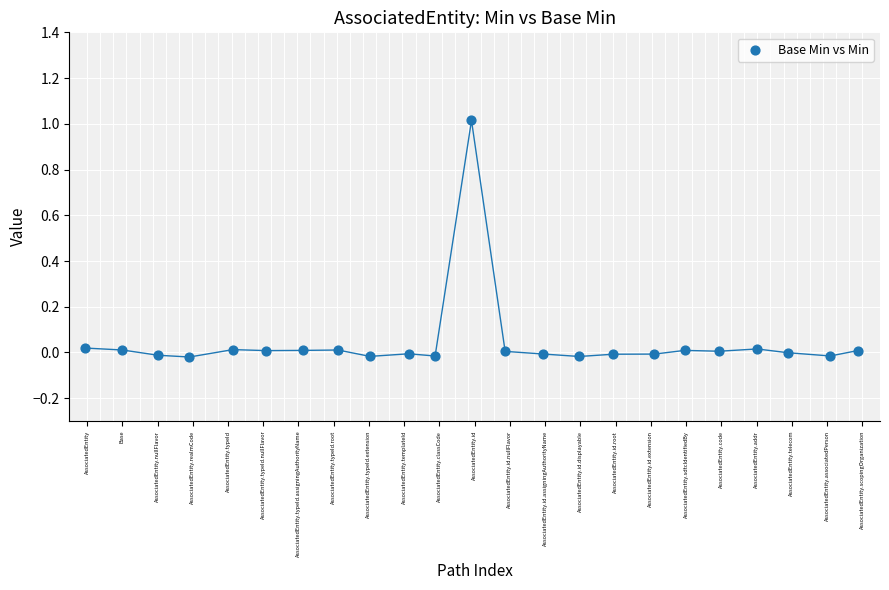

What is the range of X values (max minus min)?

21.9